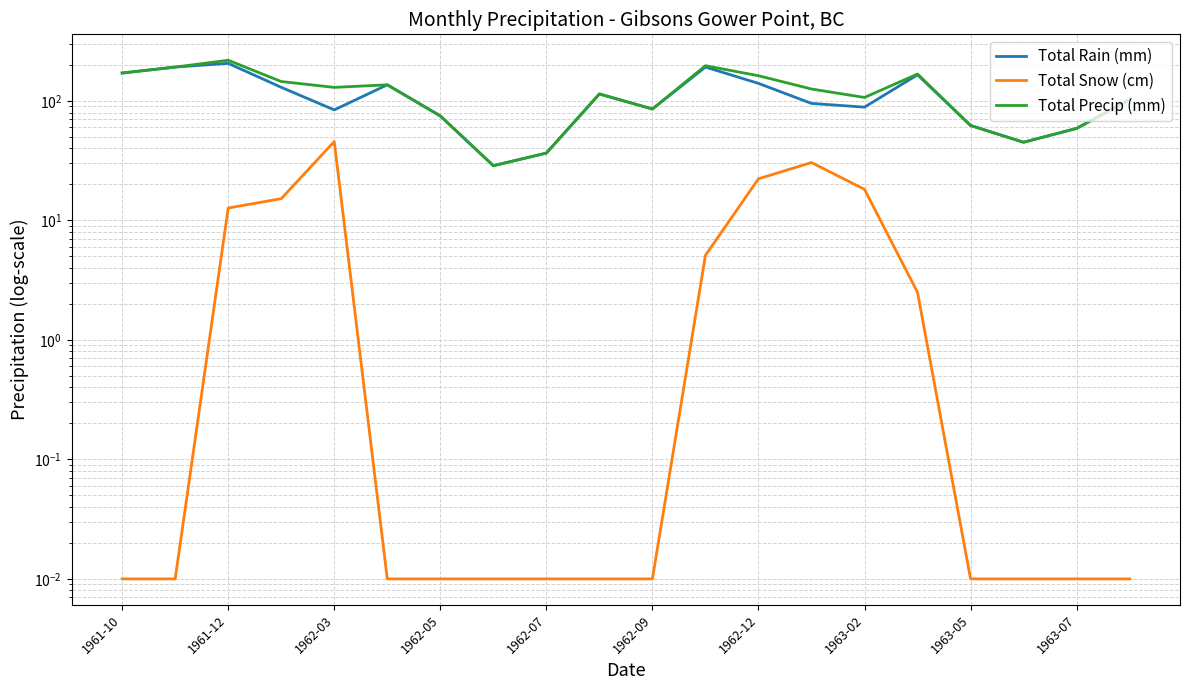

The value of Total Snow (cm) at 1962-12 is 8.7. True or false?

False